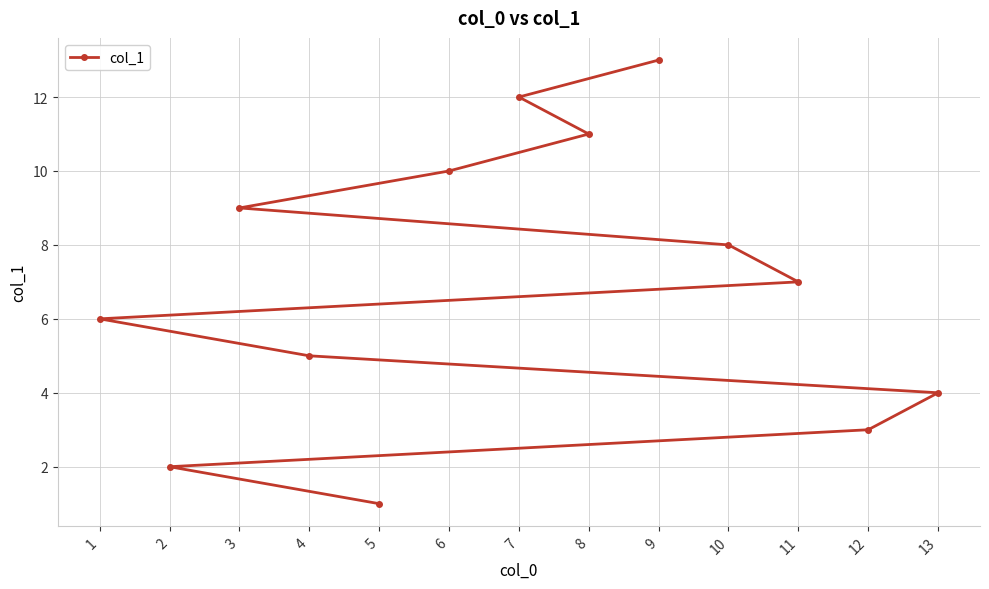

Reading left to right, transcribe all the data shown in this chart.

1=6	2=2	3=9	4=5	5=1	6=10	7=12	8=11	9=13	10=8	11=7	12=3	13=4